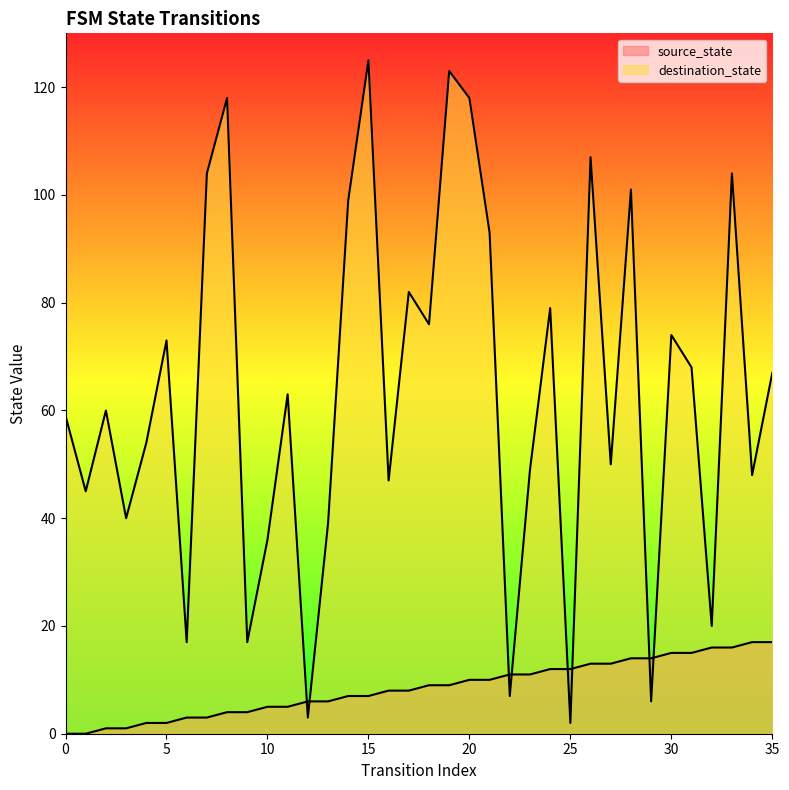

The value of source_state at 16 is 11. True or false?

False